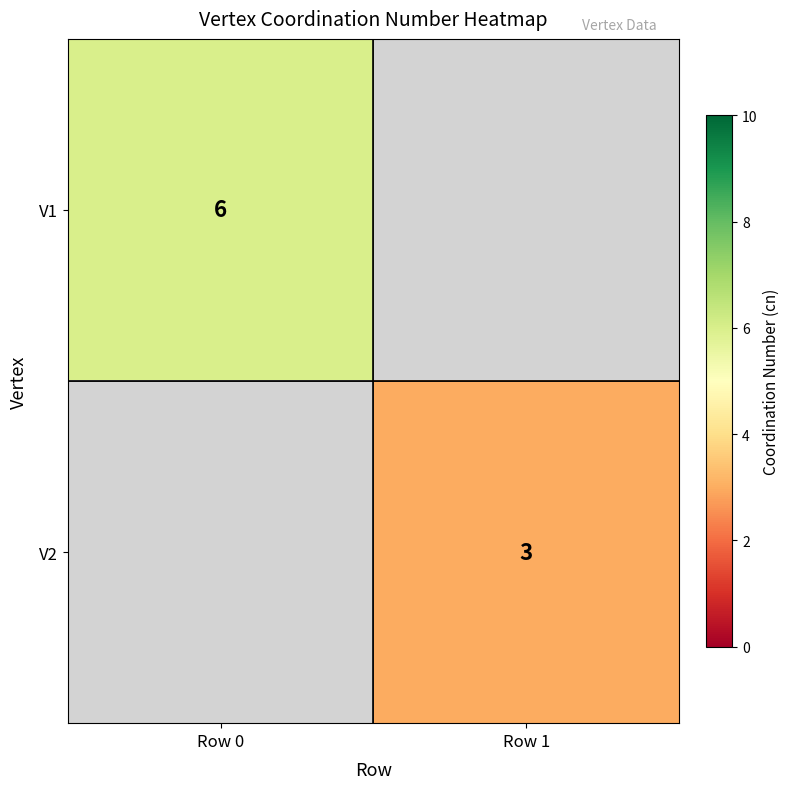

The V1 series shows 6 at Row 0. True or false?

True